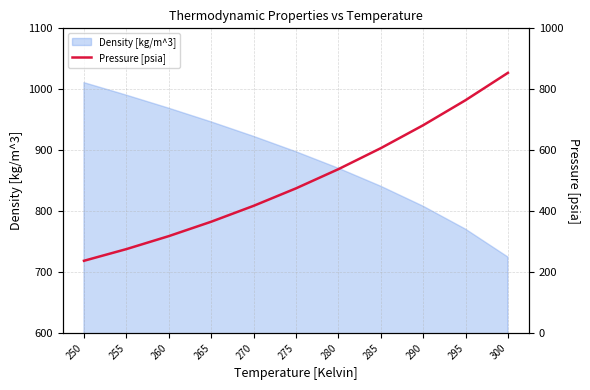

Rank the categories by Density [kg/m^3] value from lowest to highest.

300, 295, 290, 285, 280, 275, 270, 265, 260, 255, 250